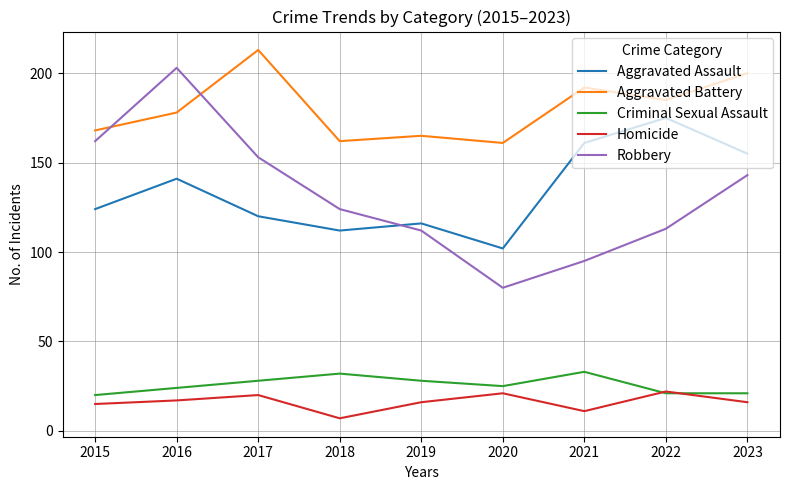

Which category has the highest value across all series?

2017